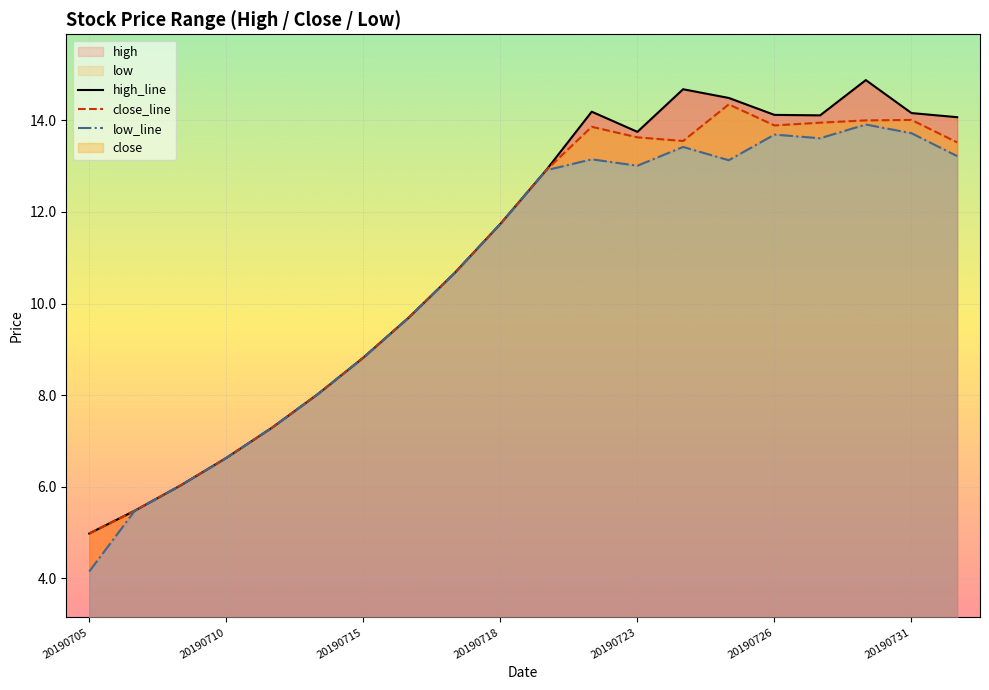

True or false: high_line and low_line intersect in this chart.

False